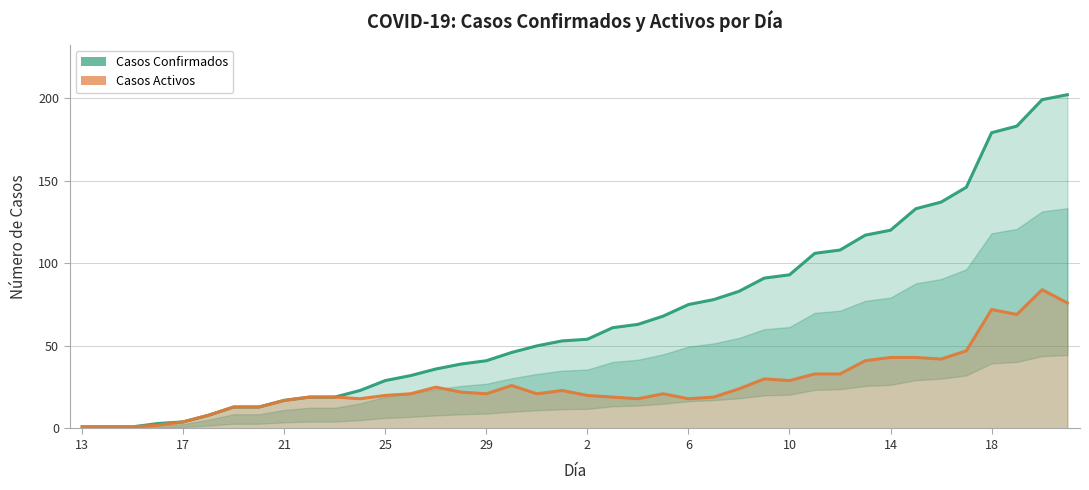

What is the greatest value displayed?

202